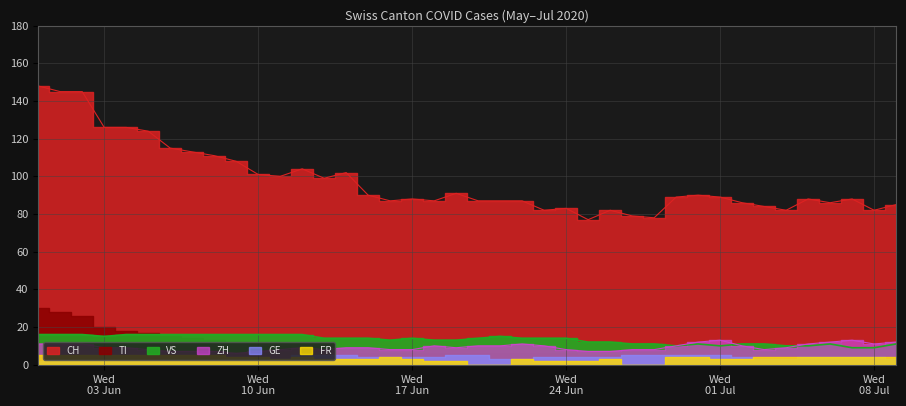

What is the greatest value displayed?

148